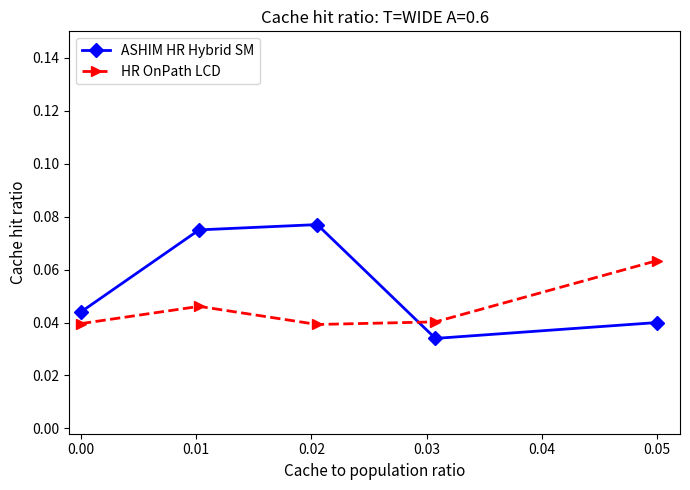

Is this an area chart (filled region under the line)?

No